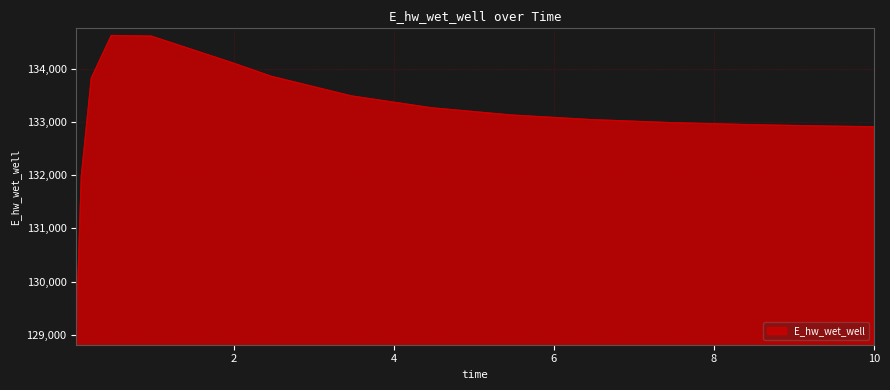

What is the minimum value shown in the chart?

129070.3